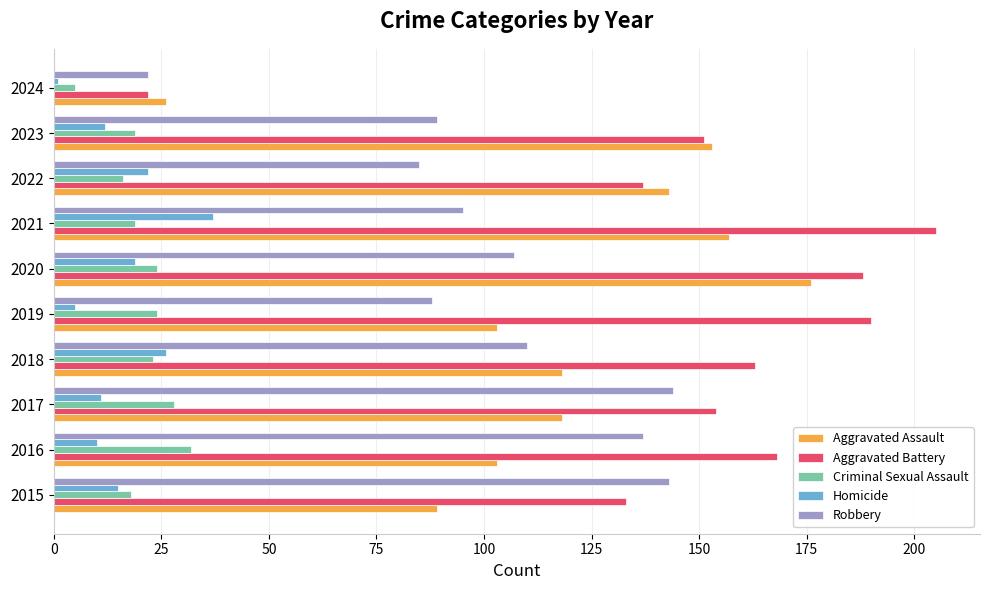

What is the maximum value for Aggravated Assault?

176